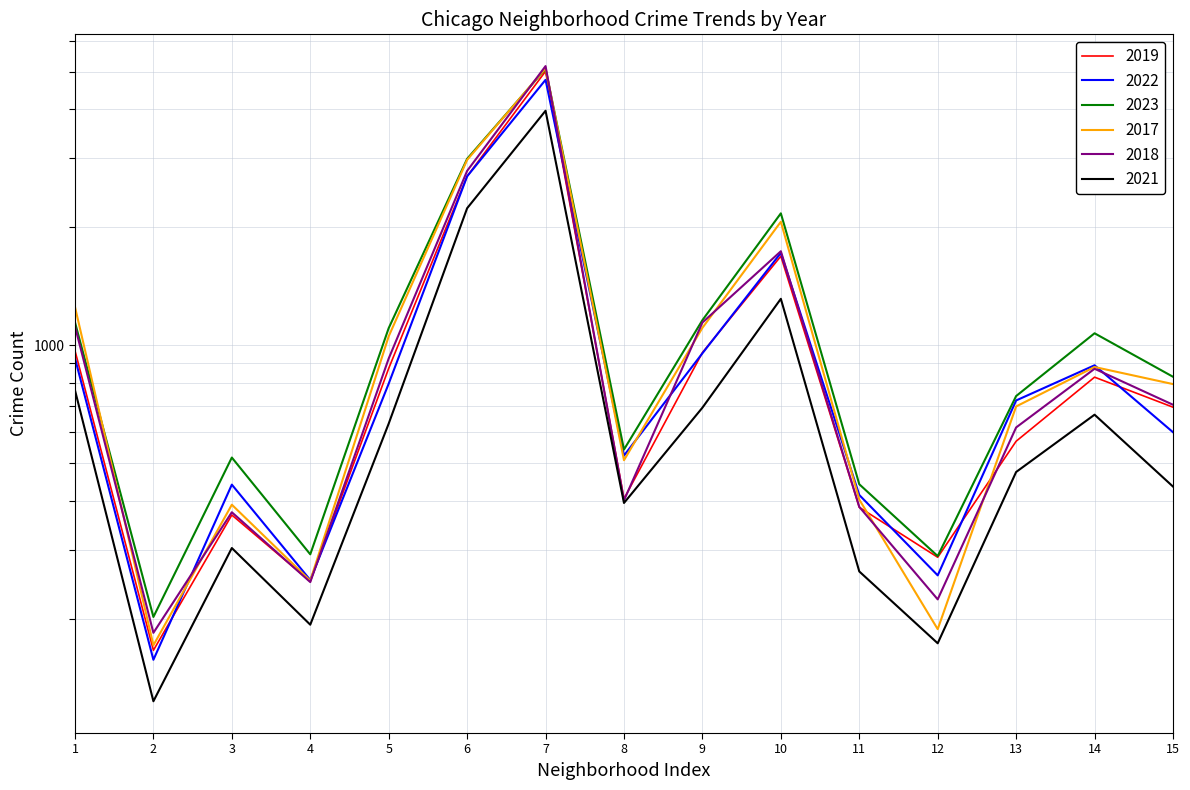

Which has a higher value, 8 or 7?

7